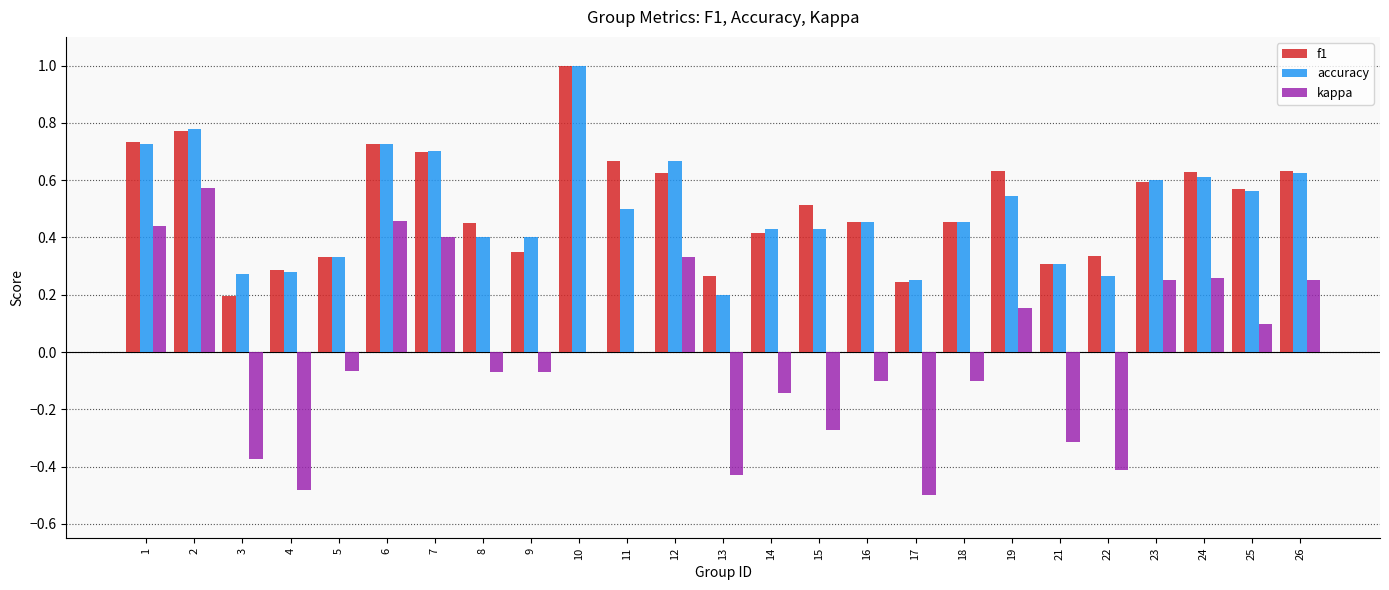

The kappa series shows -0.4 at 3. True or false?

True